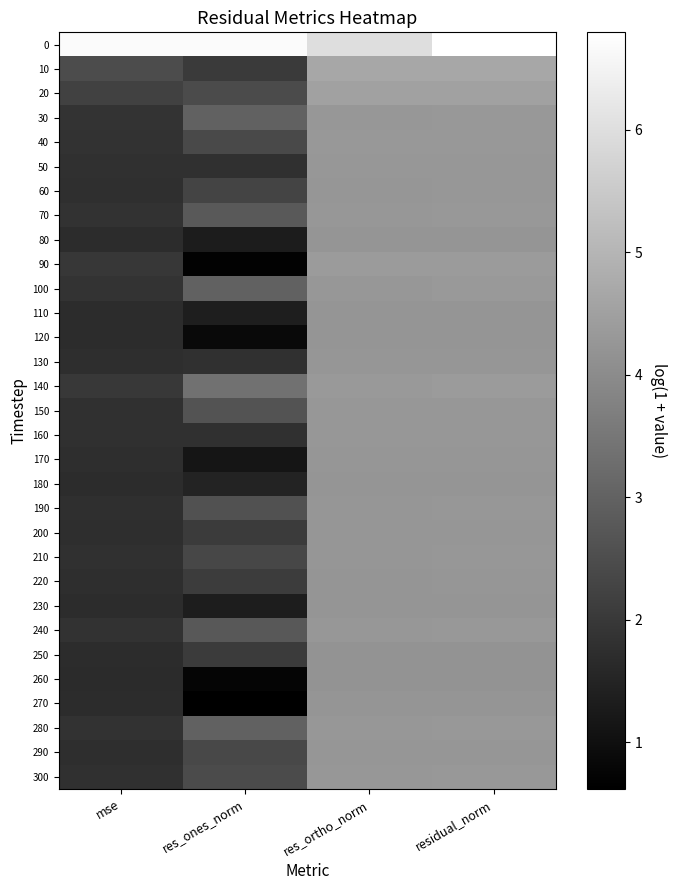

Between res_ones_norm and res_ortho_norm, which is larger?

res_ones_norm